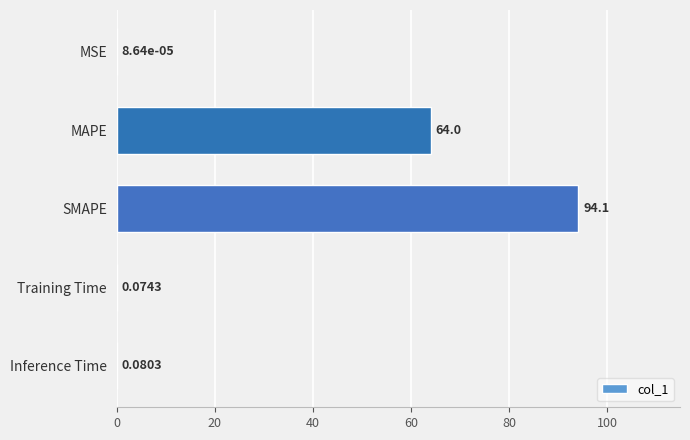

What is the sum of all values?

158.3